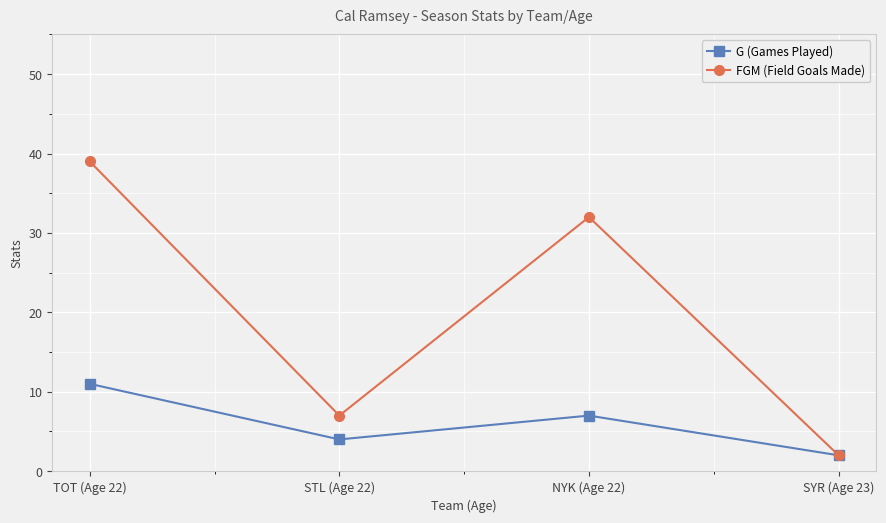

At how many categories does at least one series exceed 28?

2